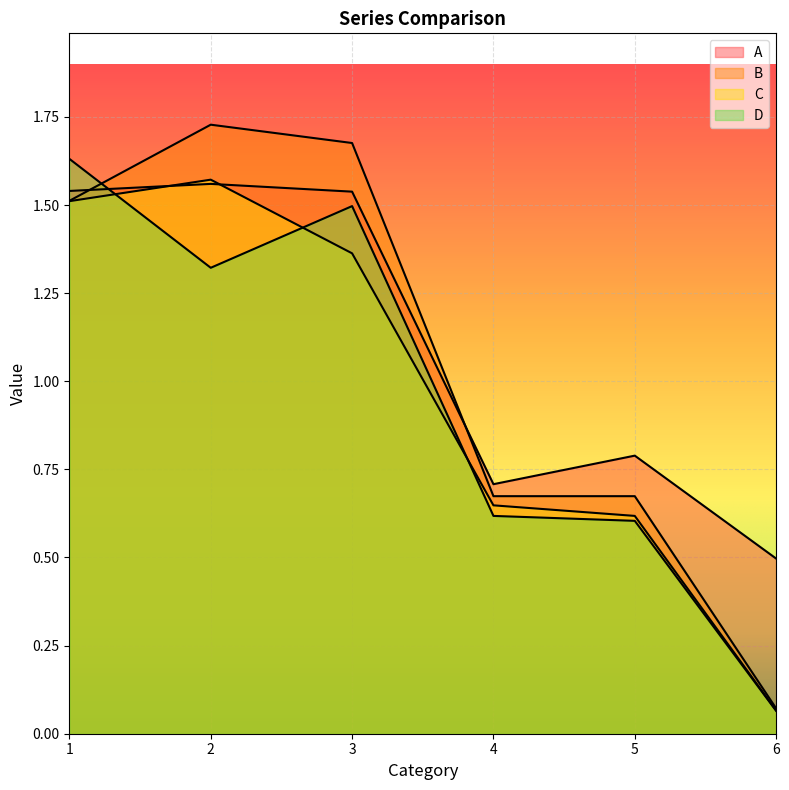

Between 3 and 2, which is larger?

2